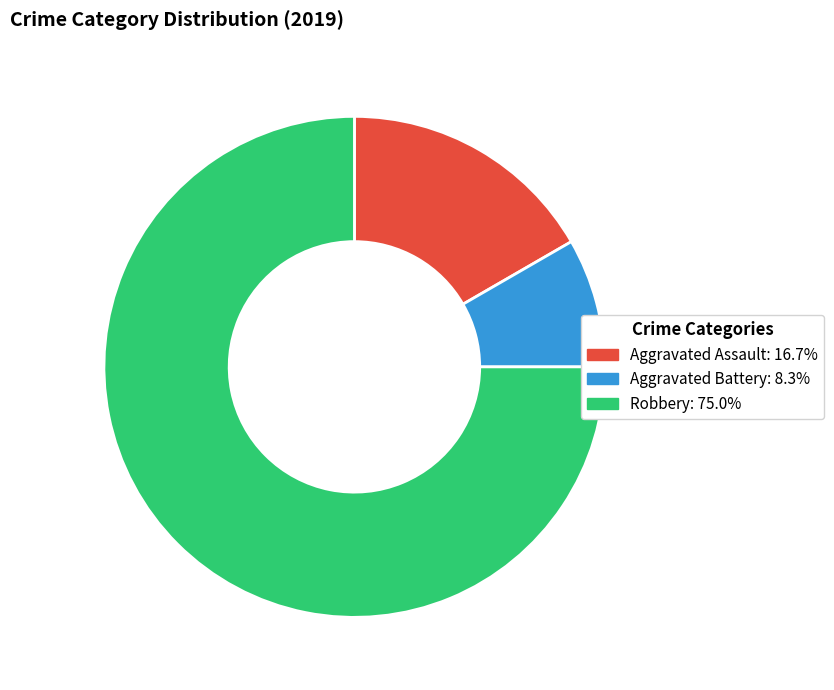

Which slice is the smallest?

Aggravated Battery